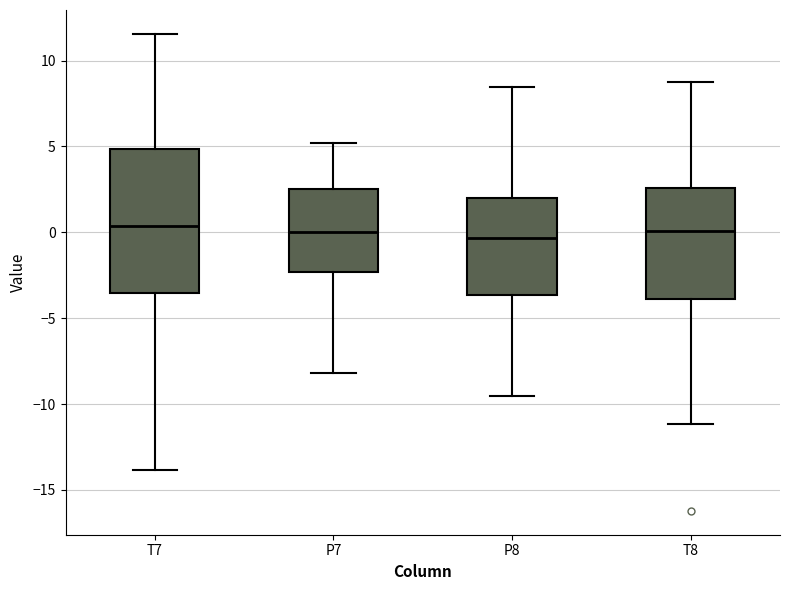

Reading left to right, read every box against the y-axis: the position of its median line, the range the box covers, and the ends of its whiskers. The values are not printed on the chart, so give them approximately, as read against the axis.

T7: median 0.5, box -3.5 to 5.0, whiskers -14.0 to 11.5
P7: median 0.0, box -2.5 to 2.5, whiskers -8.0 to 5.0
P8: median -0.5, box -3.5 to 2.0, whiskers -9.5 to 8.5
T8: median 0.0, box -4.0 to 2.5, whiskers -11.0 to 9.0